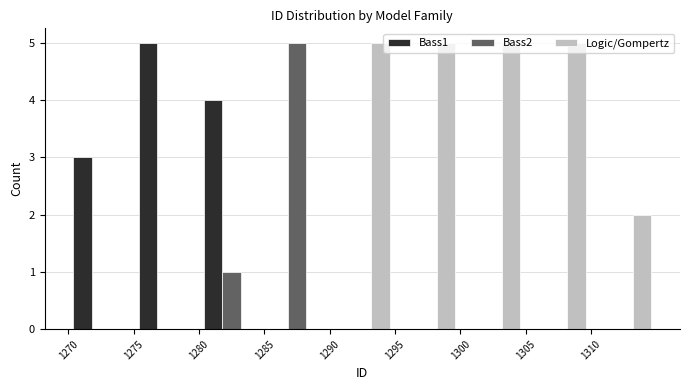

Reading left to right, list every range on the x-axis with the height of the bar of each series over it. The values are not printed on the chart, so give them approximately, as read against the axis.

1270 to 1275: Bass1=3	Bass2=0	Logic/Gompertz=0
1275 to 1280: Bass1=5	Bass2=0	Logic/Gompertz=0
1280 to 1285: Bass1=4	Bass2=1	Logic/Gompertz=0
1285 to 1290: Bass1=0	Bass2=5	Logic/Gompertz=0
1290 to 1295: Bass1=0	Bass2=0	Logic/Gompertz=5
1295 to 1300: Bass1=0	Bass2=0	Logic/Gompertz=5
1300 to 1305: Bass1=0	Bass2=0	Logic/Gompertz=5
1305 to 1310: Bass1=0	Bass2=0	Logic/Gompertz=5
1310 to 1315: Bass1=0	Bass2=0	Logic/Gompertz=2